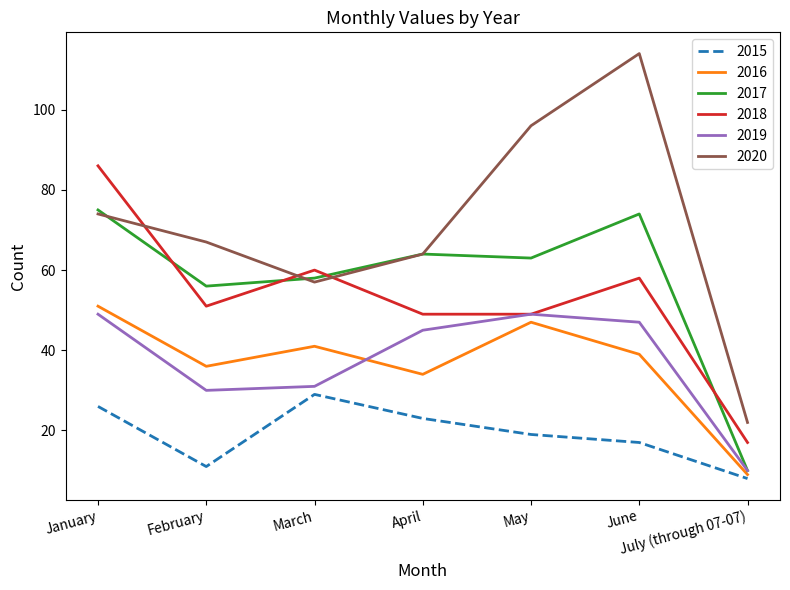

What is the total value across all series at May?

323